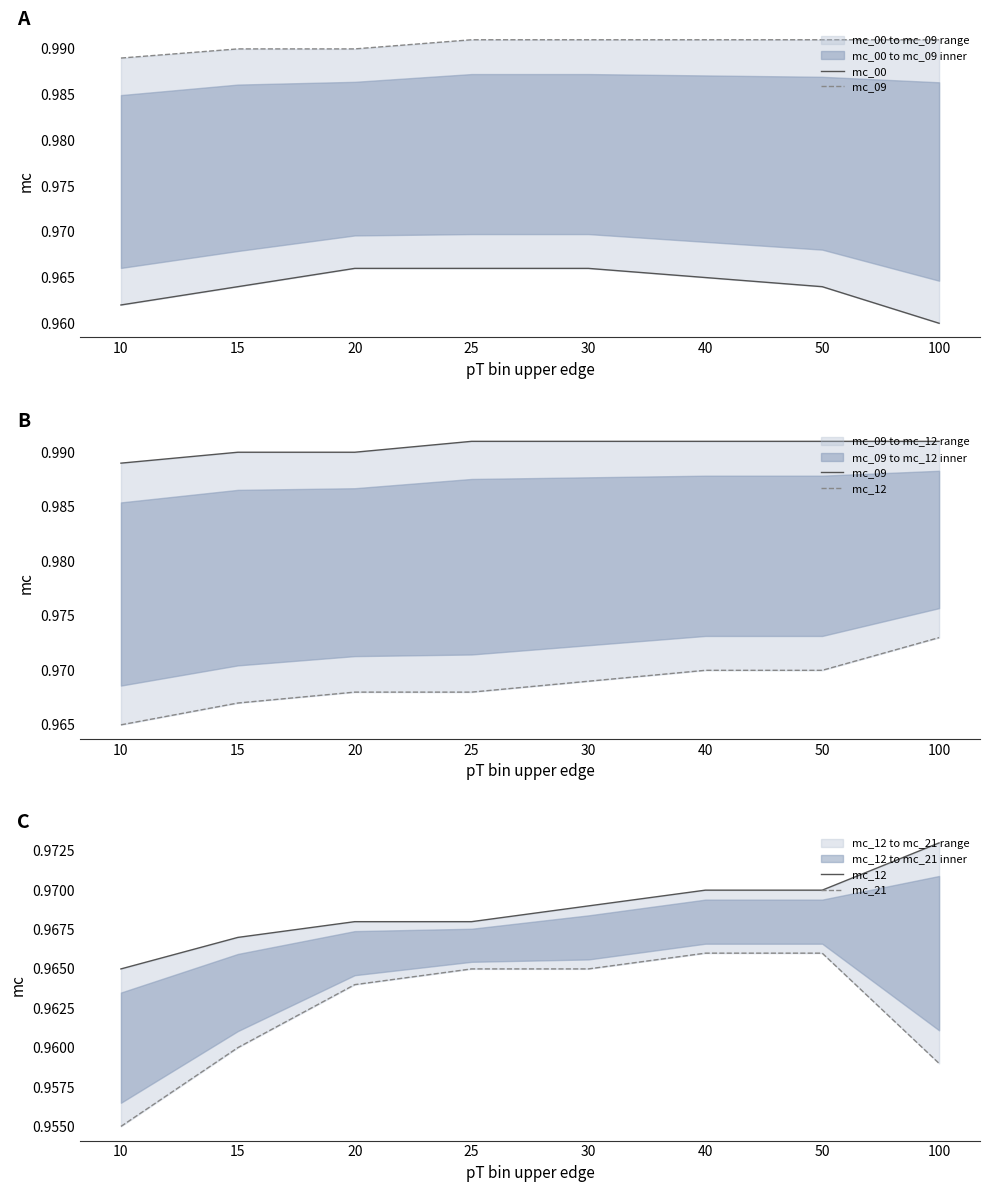

True or false: mc_00 has more than 1 interior local peaks.

False